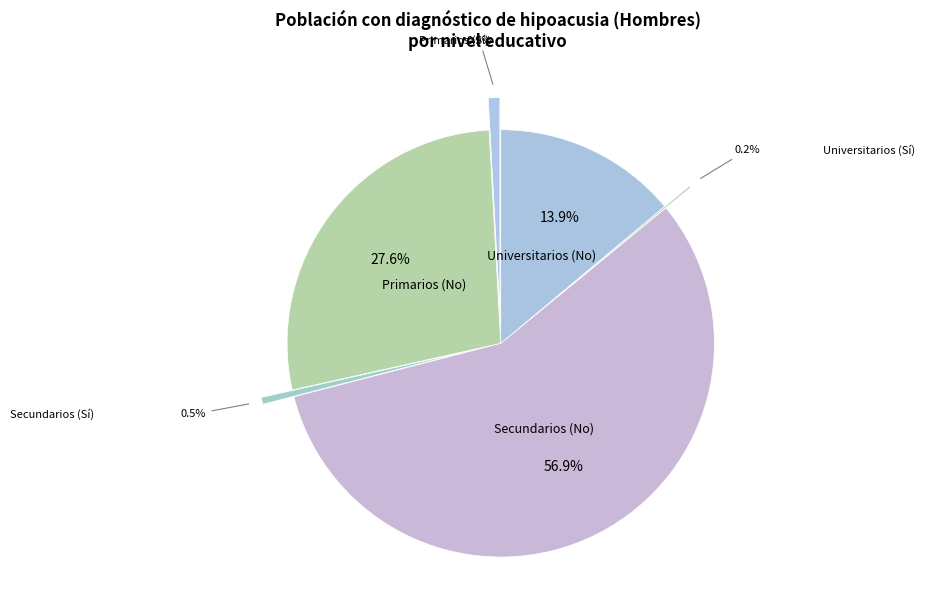

True or false: Secundarios (Sí) accounts for 11% of the total.

False